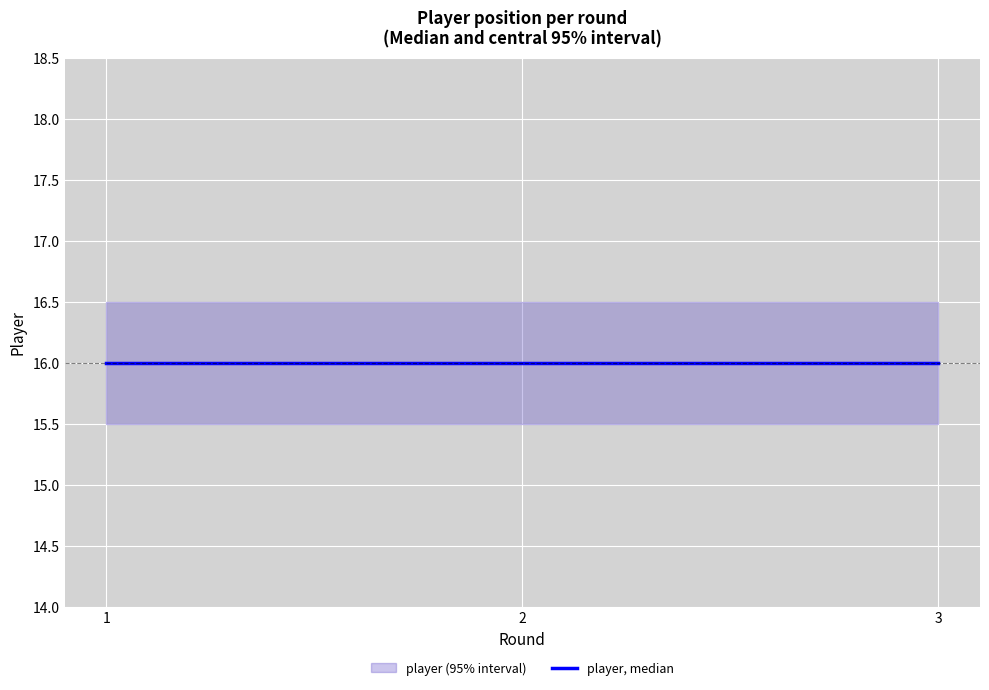

What is the sum of all player_upper values?

49.5